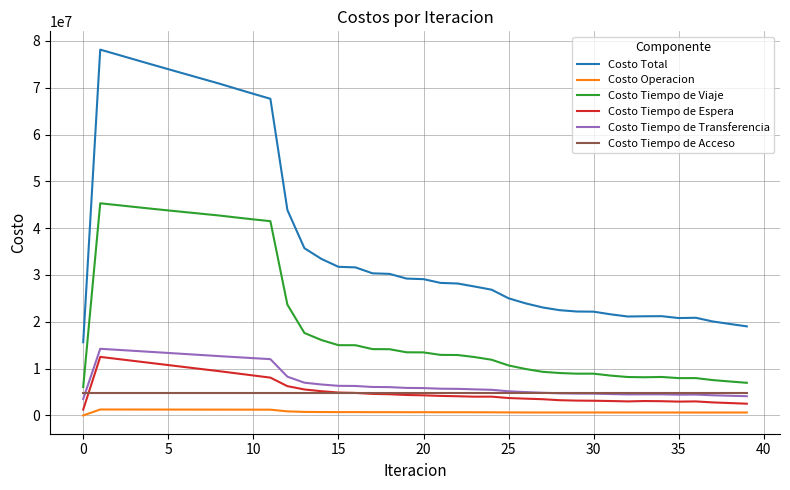

Which series has the largest total across all categories?

Costo Total